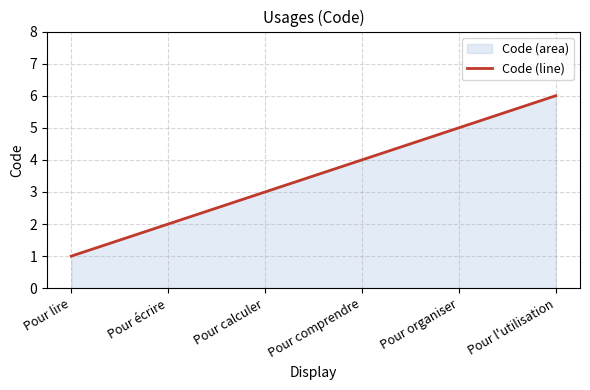

Does the chart have visible grid lines?

Yes